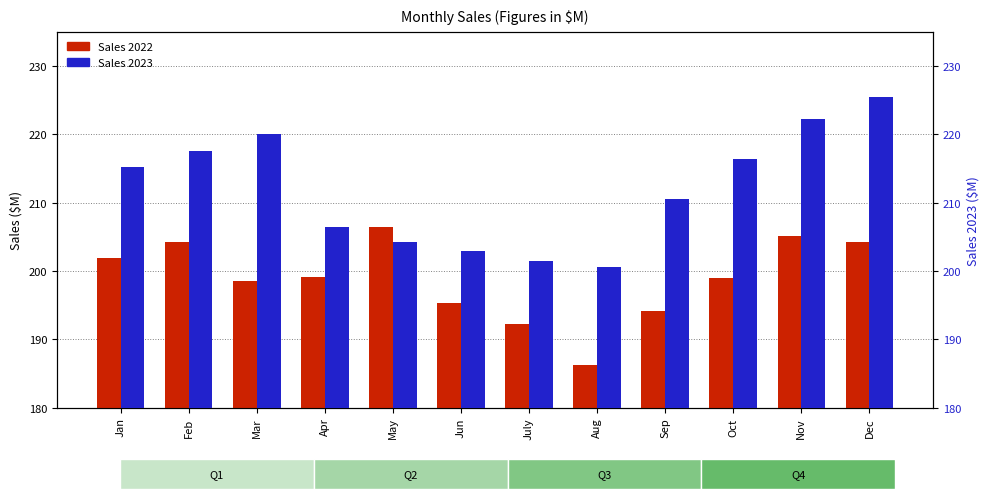

At which category does the chart reach its minimum across all series?

Aug